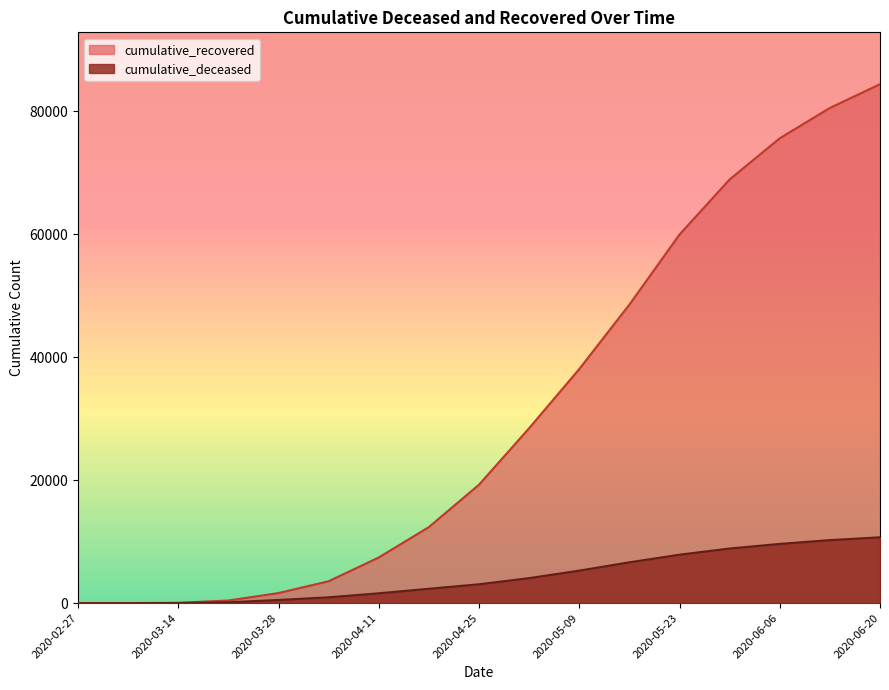

Reading right to left, list all the values displayed in this chart.

cumulative_recovered: 2020-06-20=84432	2020-06-13=80572	2020-06-06=75638	2020-05-30=68941	2020-05-23=59976	2020-05-16=48577	2020-05-09=38092	2020-05-02=28470	2020-04-25=19278	2020-04-18=12384	2020-04-11=7432	2020-04-04=3566	2020-03-28=1647	2020-03-21=429	2020-03-14=63	2020-03-07=9	2020-02-27=2
cumulative_deceased: 2020-06-20=10716	2020-06-13=10261	2020-06-06=9643	2020-05-30=8895	2020-05-23=7888	2020-05-16=6649	2020-05-09=5296	2020-05-02=4074	2020-04-25=3074	2020-04-18=2345	2020-04-11=1607	2020-04-04=954	2020-03-28=522	2020-03-21=142	2020-03-14=20	2020-03-07=1	2020-02-27=0